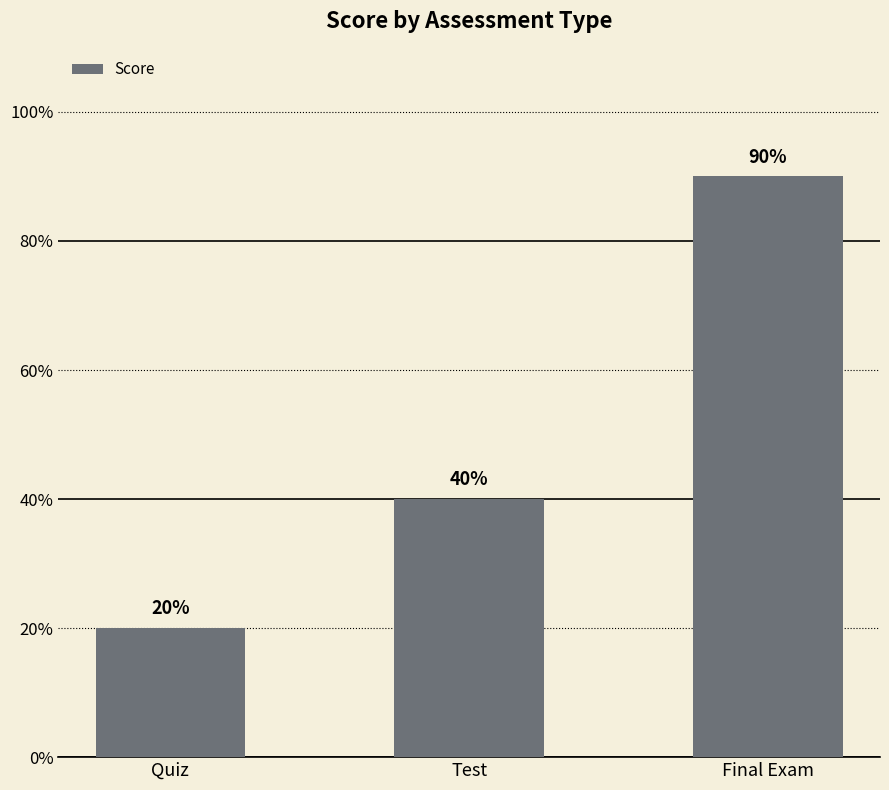

What is the sum of the values at Final Exam and Quiz?

110